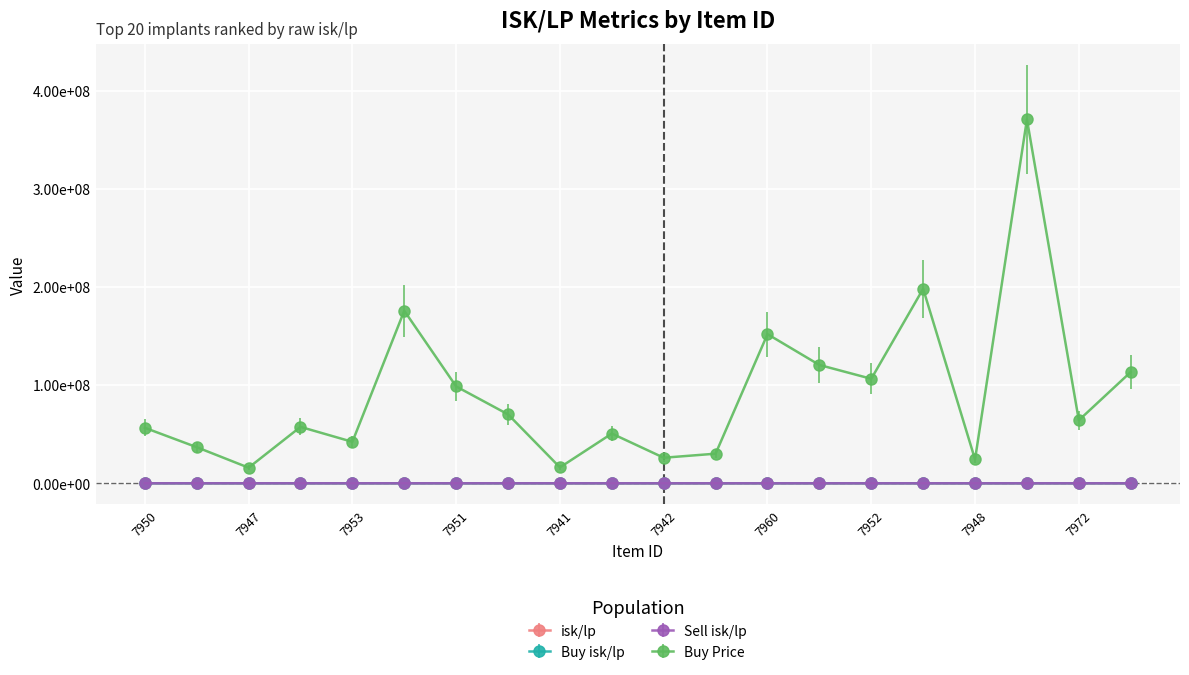

How many data points does each series have?

20